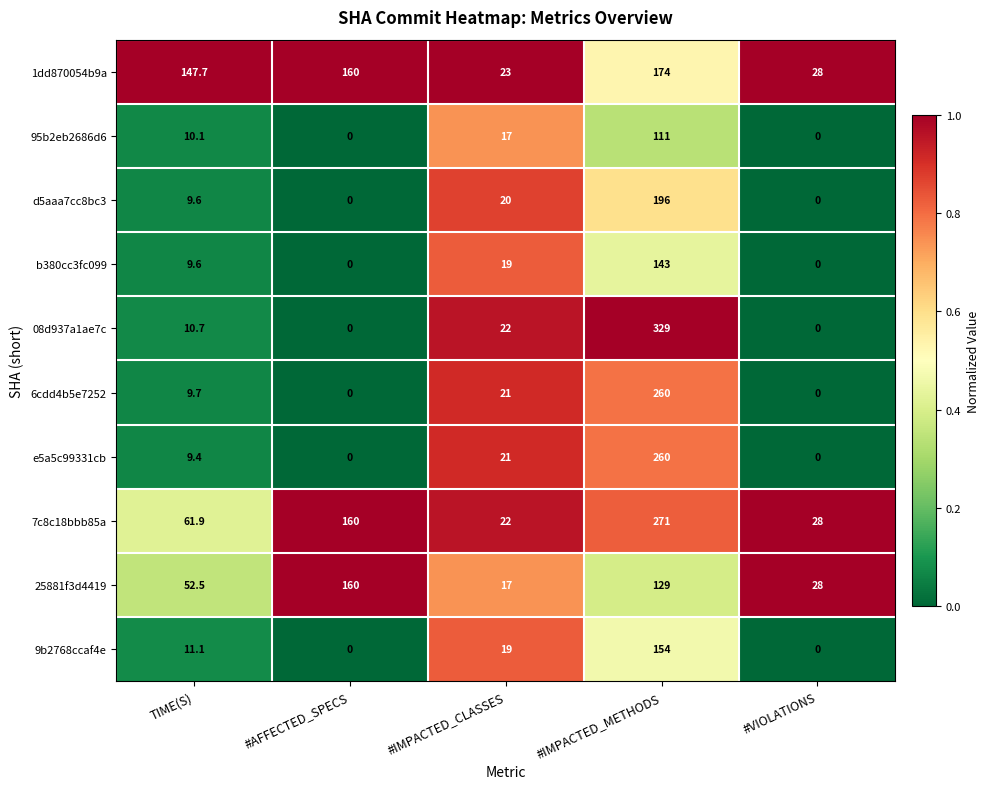

The 9b2768ccaf4e series shows 154.0 at #IMPACTED_METHODS. True or false?

True